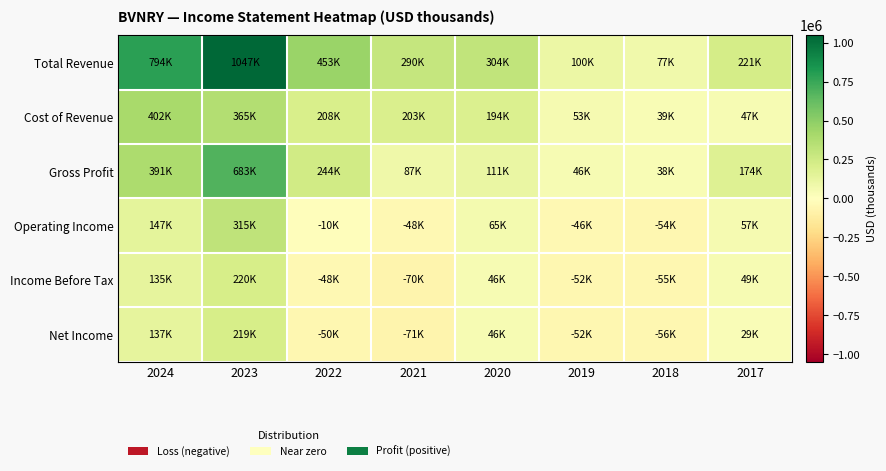

Count the number of data series in this chart.

6